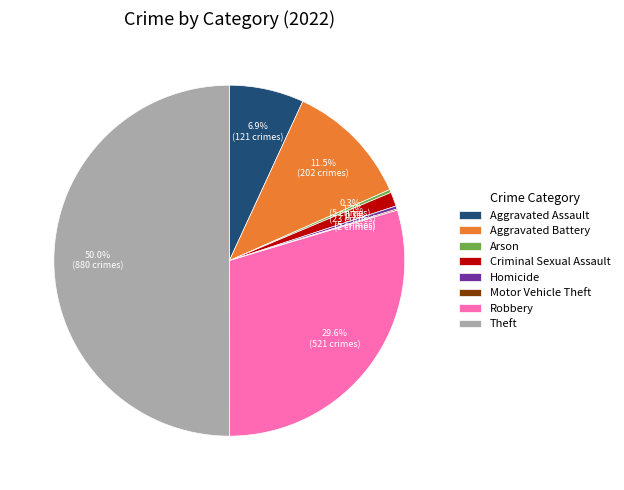

Between Criminal Sexual Assault and Aggravated Battery, which is larger?

Aggravated Battery